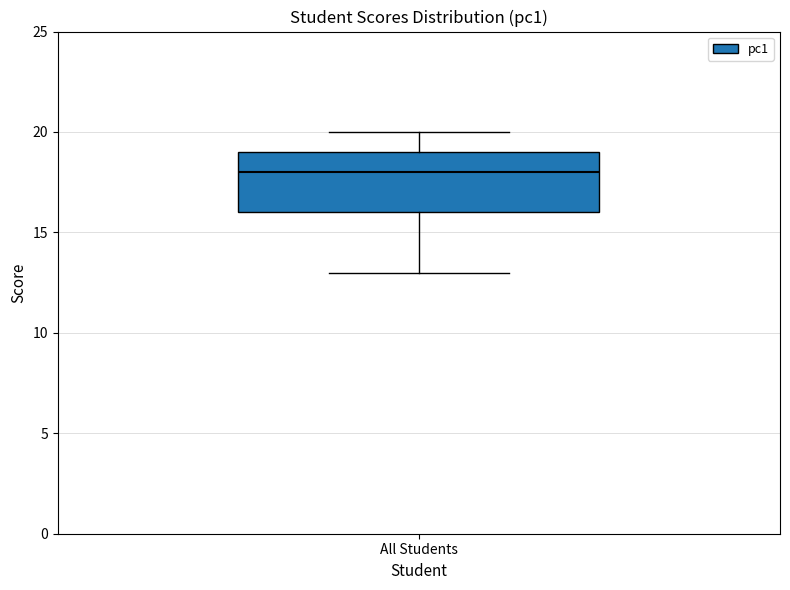

Read this box plot against the y-axis: the position of the median line, the range covered by the box, and the ends of both whiskers. The values are not printed on the chart, so give them approximately, as read against the axis.

median 18, box 16 to 19, whiskers 13 to 20